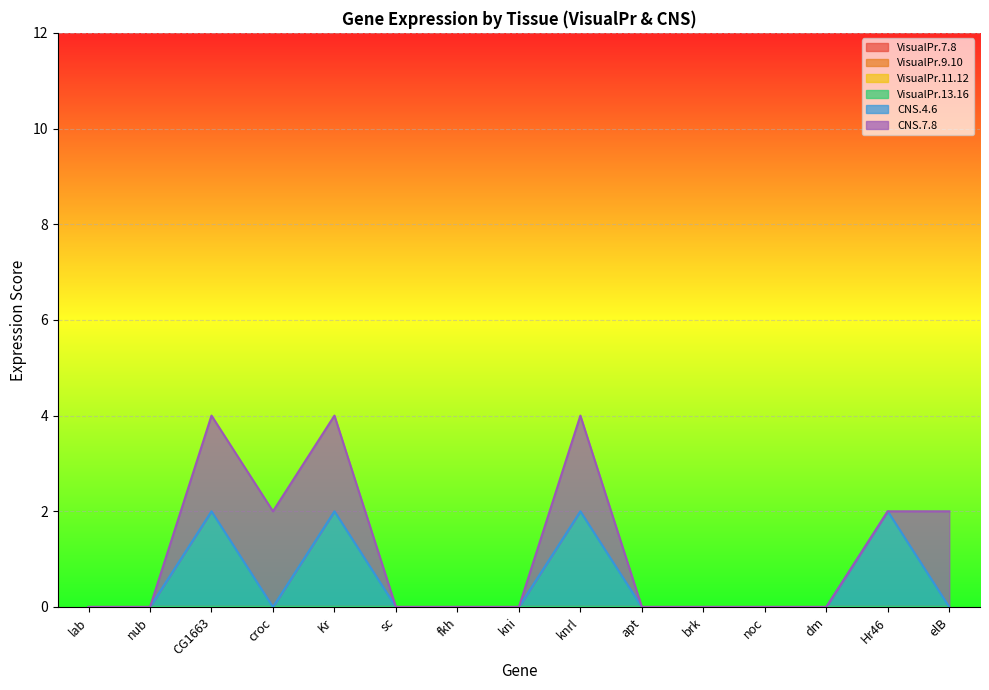

How many lines are shown in the chart?

6